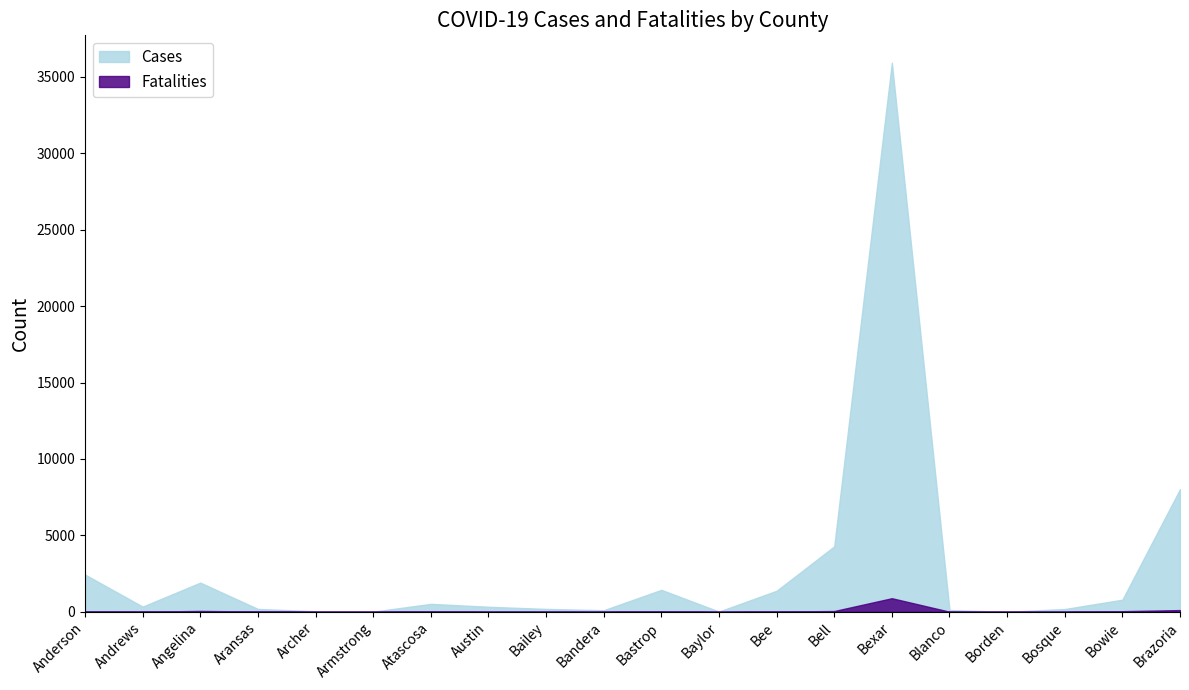

At which label is Fatalities closest to 443?

Brazoria